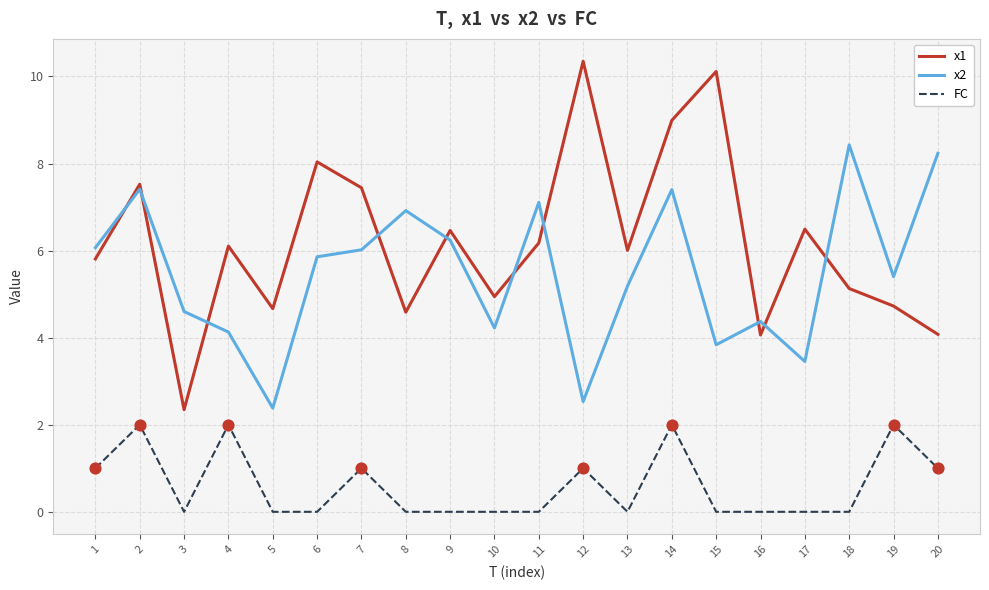

What is the total value across all series at 4?

12.2